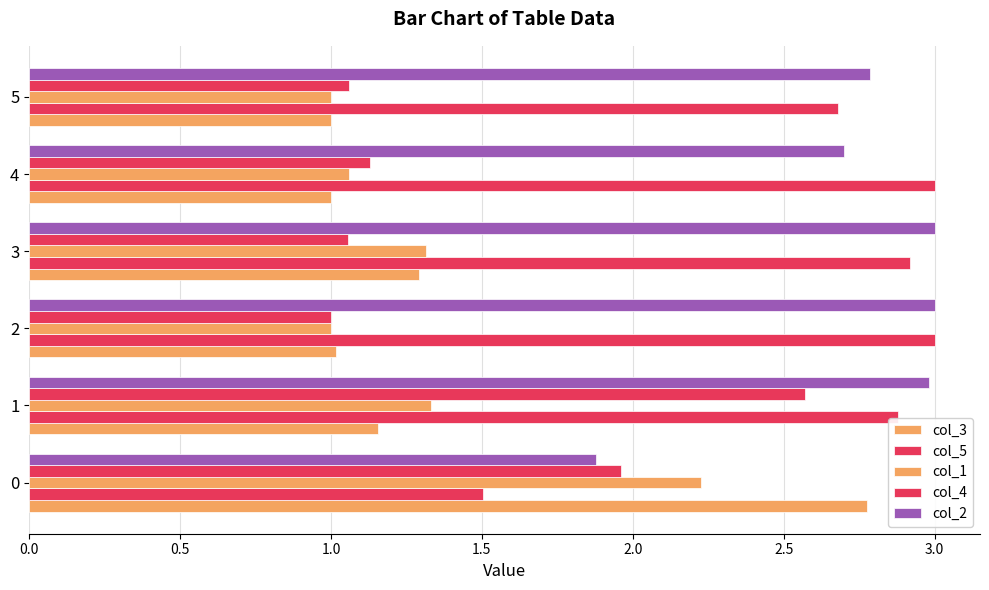

How many data points in col_2 are above 2?

5